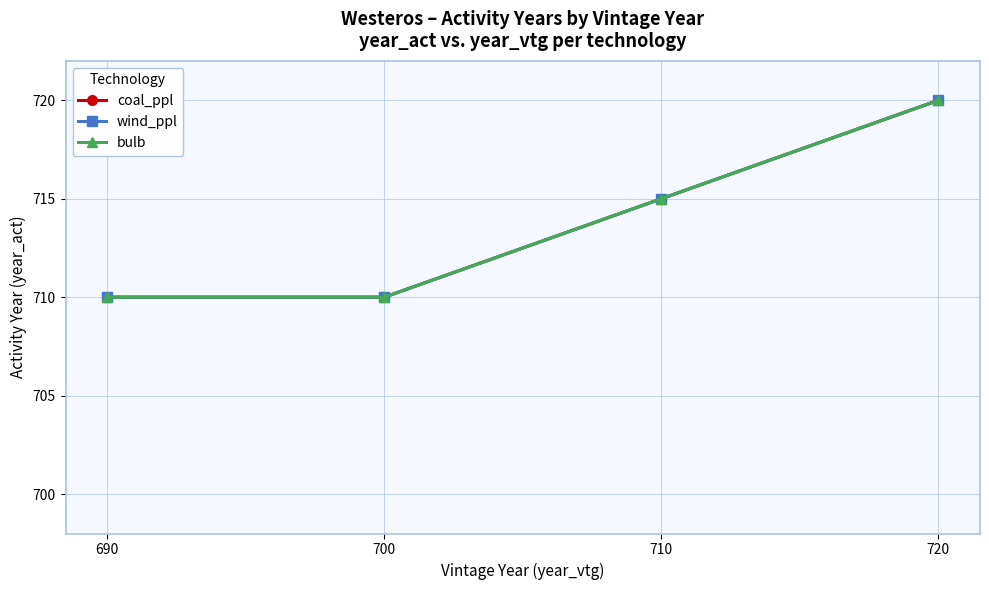

True or false: bulb has more than 2 points higher than both neighbors.

False